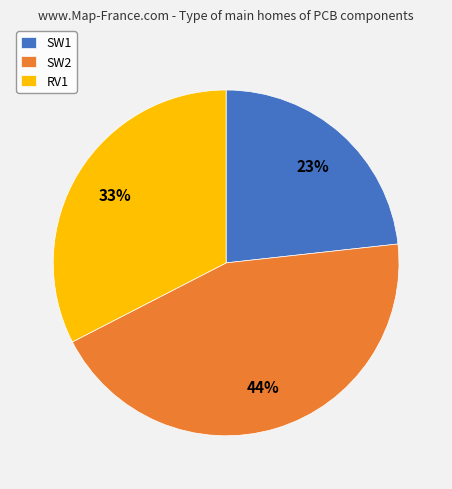

To the nearest percent, what is the average slice percentage?

33%